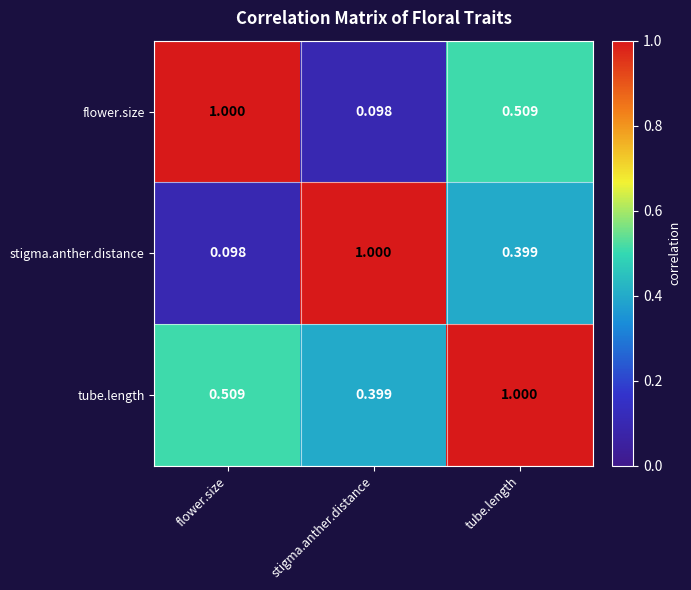

Rank the categories by tube.length value from lowest to highest.

stigma.anther.distance, flower.size, tube.length